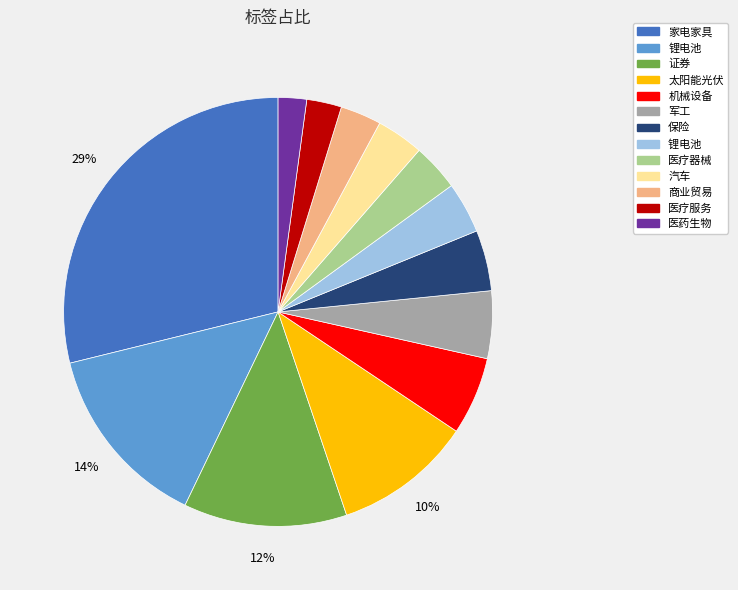

How many slices are in this pie chart?

13